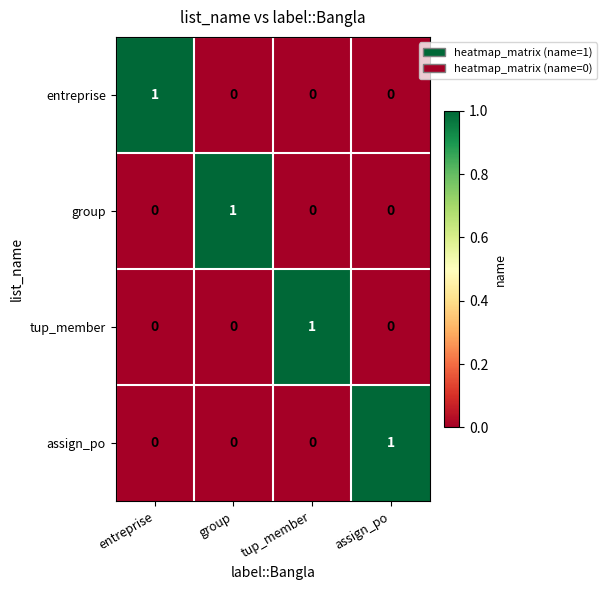

Reading right to left, transcribe all the data shown in this chart.

entreprise: assign_po=0	tup_member=0	group=0	entreprise=1
group: assign_po=0	tup_member=0	group=1	entreprise=0
tup_member: assign_po=0	tup_member=1	group=0	entreprise=0
assign_po: assign_po=1	tup_member=0	group=0	entreprise=0